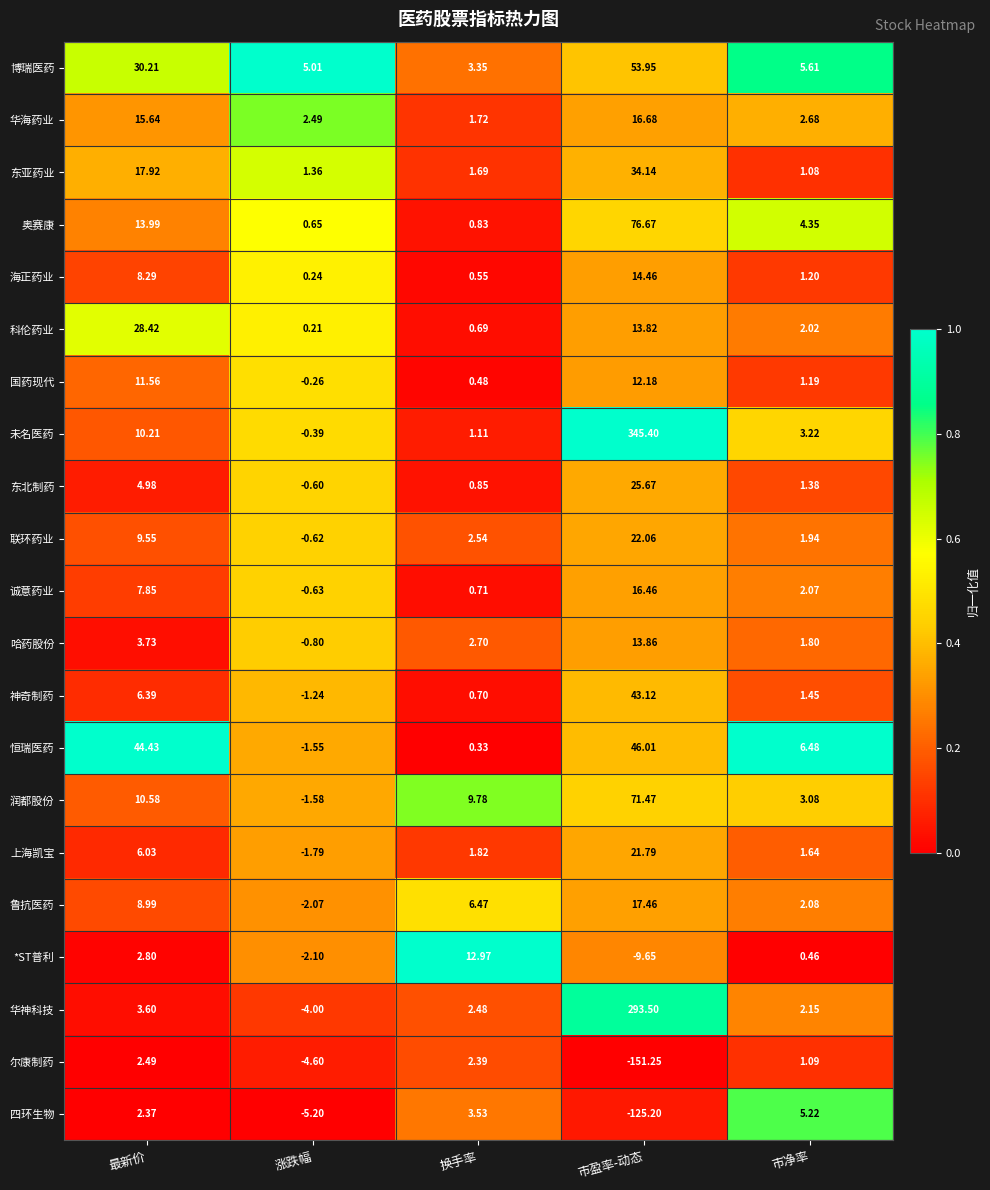

At which category is the sum across all series the highest?

市盈率-动态